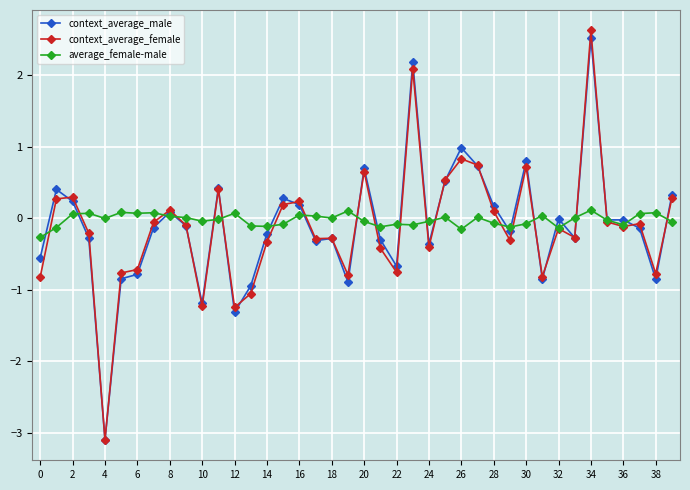

True or false: context_average_female has more than 0 points higher than both neighbors.

True